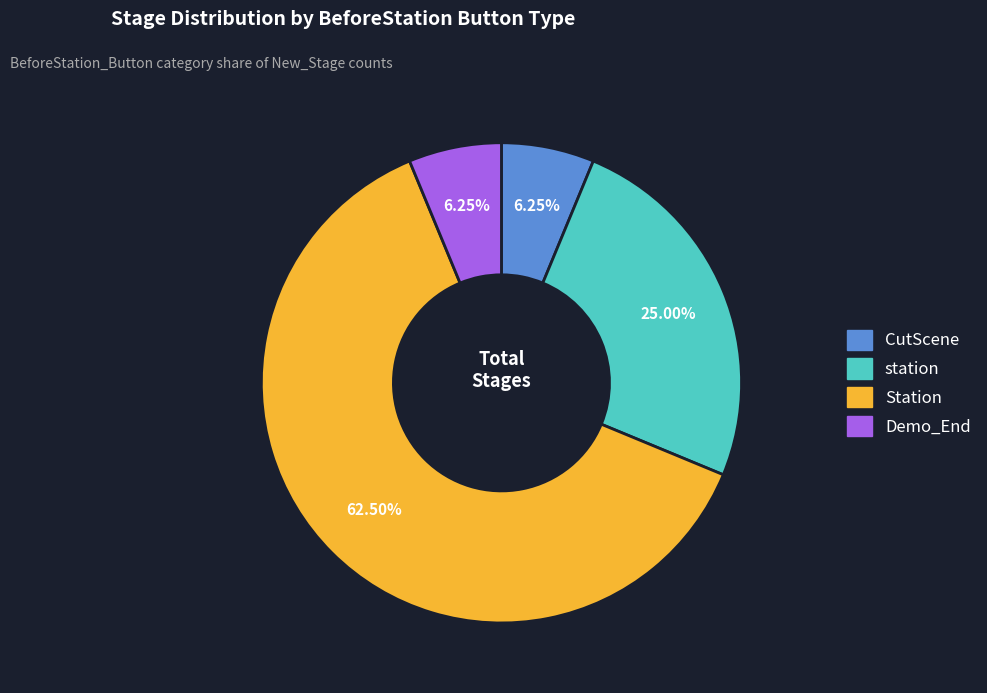

Which has a higher value, Demo_End or Station?

Station